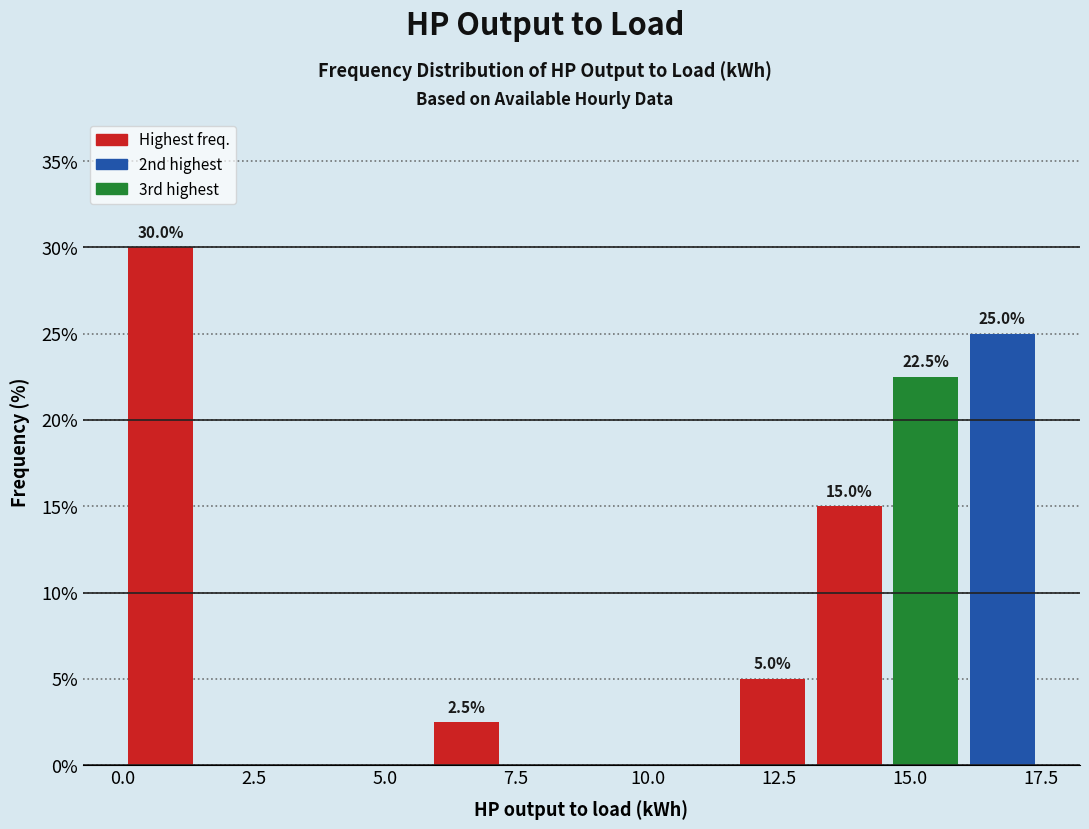

Read against the x-axis, roughly where is the centre of the tallest bar?

0.5